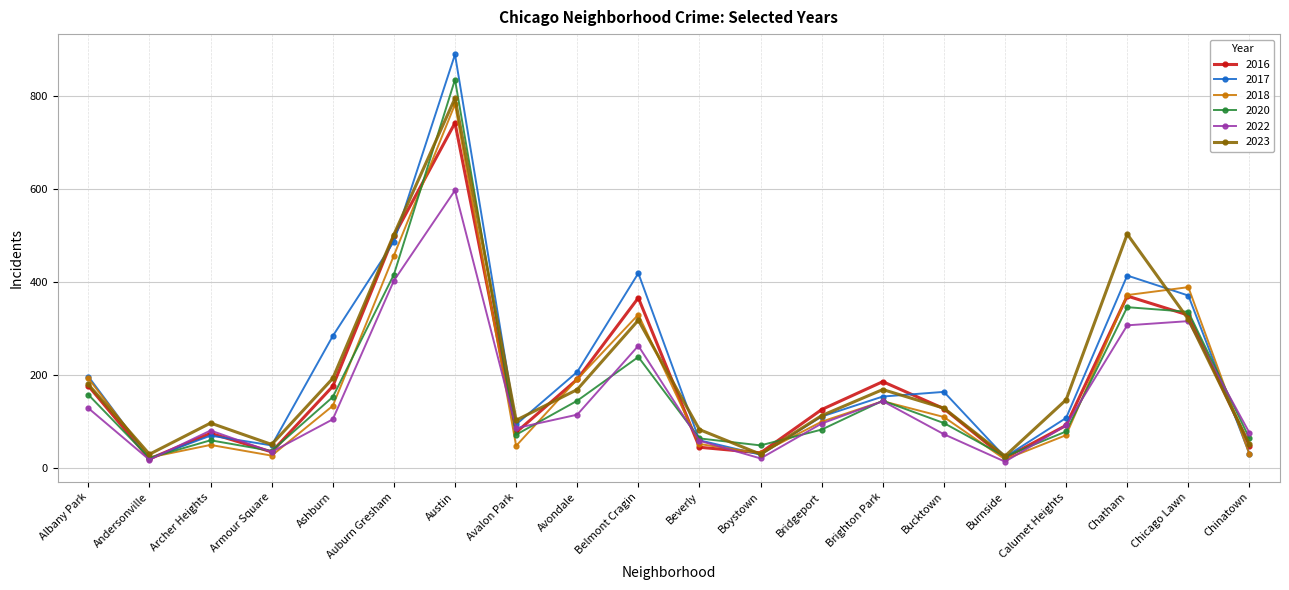

Which category has the highest value in the 2022 series?

Austin